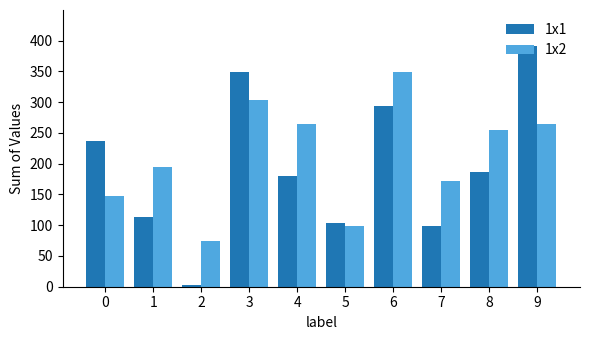

What is the total value across all series at 7?

271